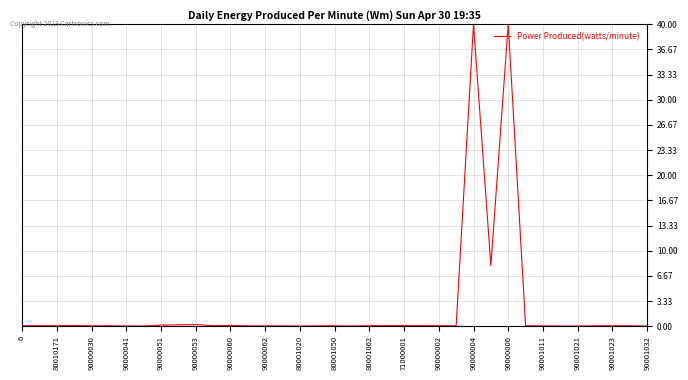

What is the greatest value displayed?

40.0